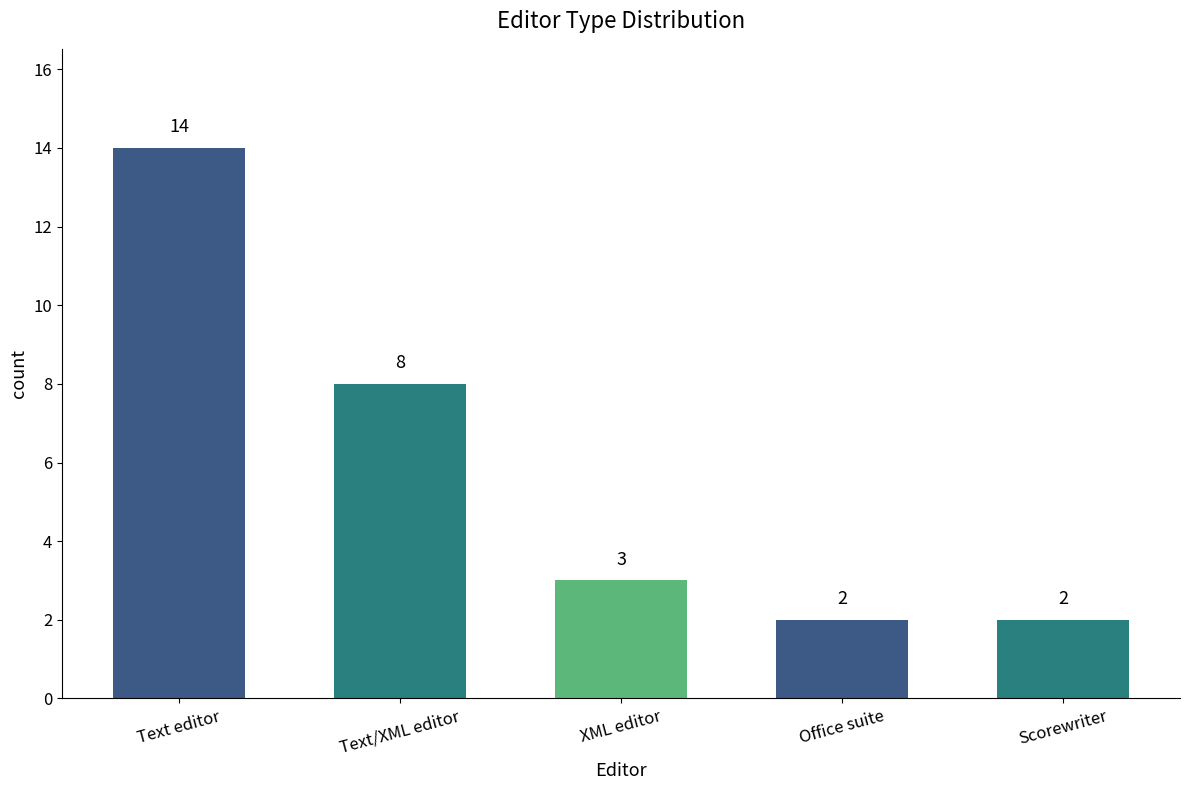

Reading left to right, transcribe all the data shown in this chart.

14	8	3	2	2